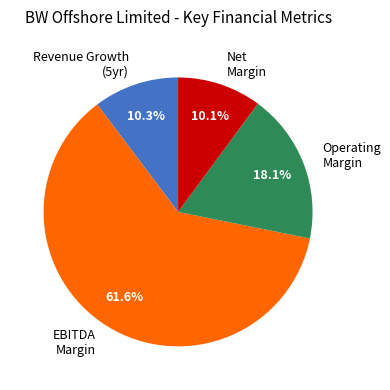

Is the sum of Operating Margin and Revenue Growth (5yr) greater than half?

No